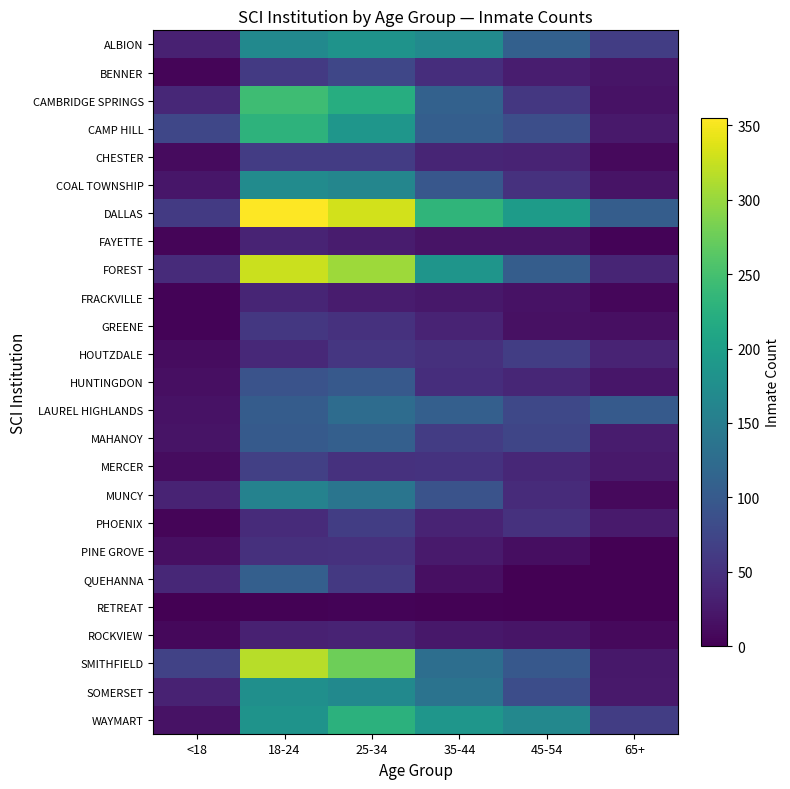

Rank the series by their maximum value, from highest to lowest.

DALLAS, FOREST, SMITHFIELD, CAMBRIDGE SPRINGS, CAMP HILL, WAYMART, ALBION, SOMERSET, COAL TOWNSHIP, MUNCY, LAUREL HIGHLANDS, MAHANOY, QUEHANNA, HUNTINGDON, BENNER, MERCER, HOUTZDALE, PHOENIX, CHESTER, GREENE, PINE GROVE, FRACKVILLE, FAYETTE, ROCKVIEW, RETREAT